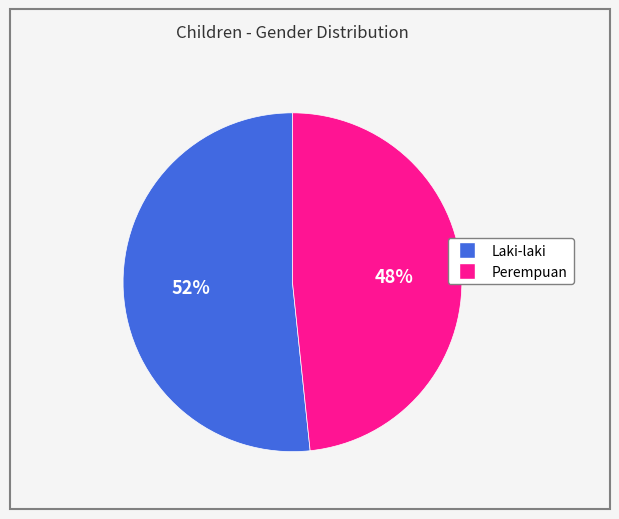

To the nearest percent, what is the average slice percentage?

50%